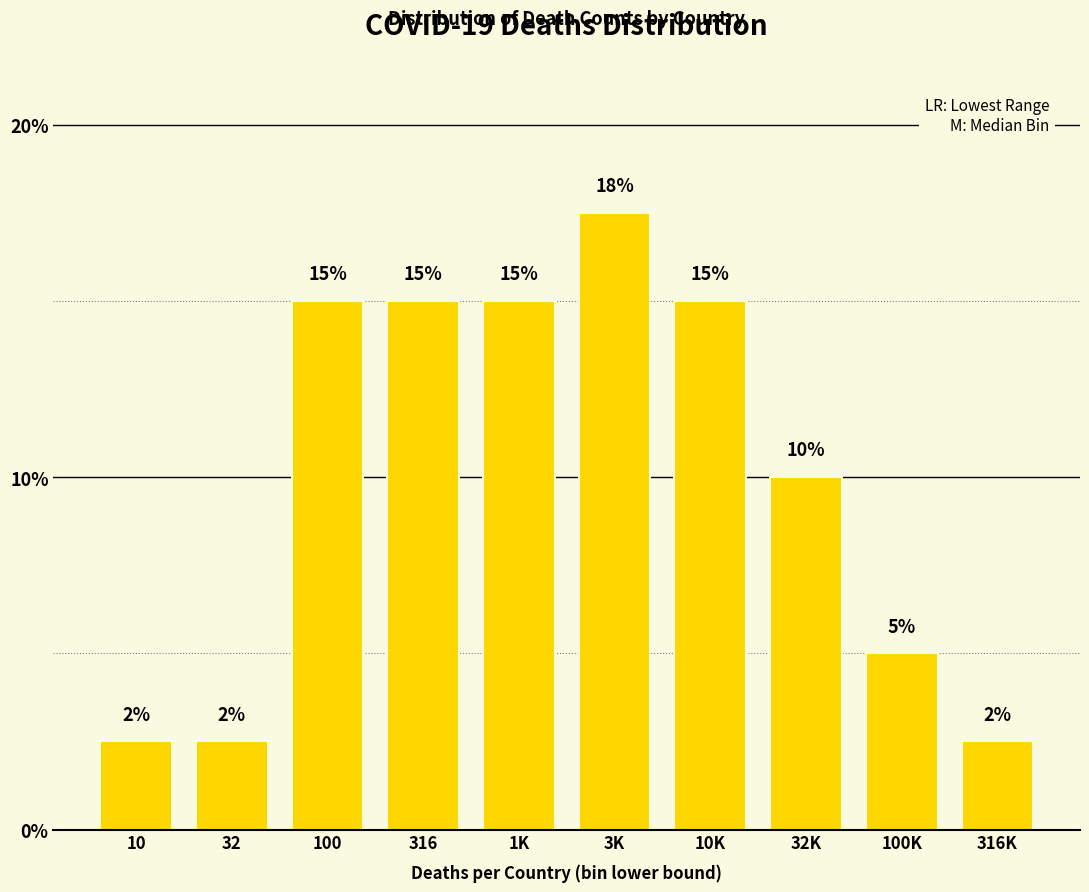

What is the difference between the values at 32K and 316?

5.0